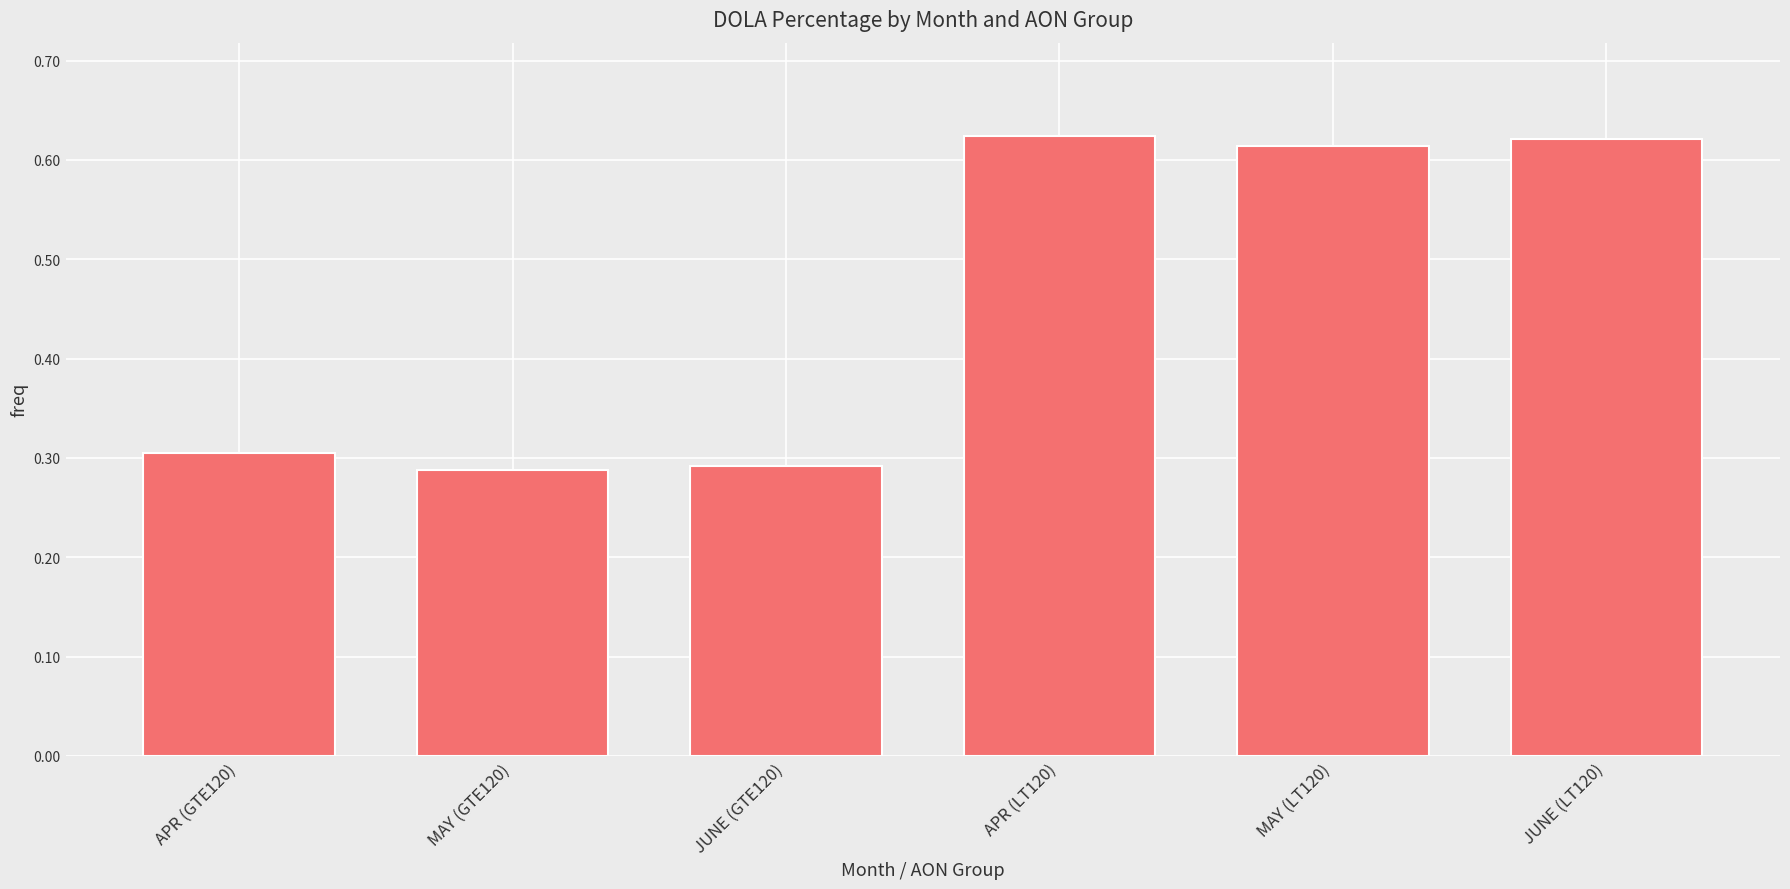

Does the chart contain stacked bars?

No